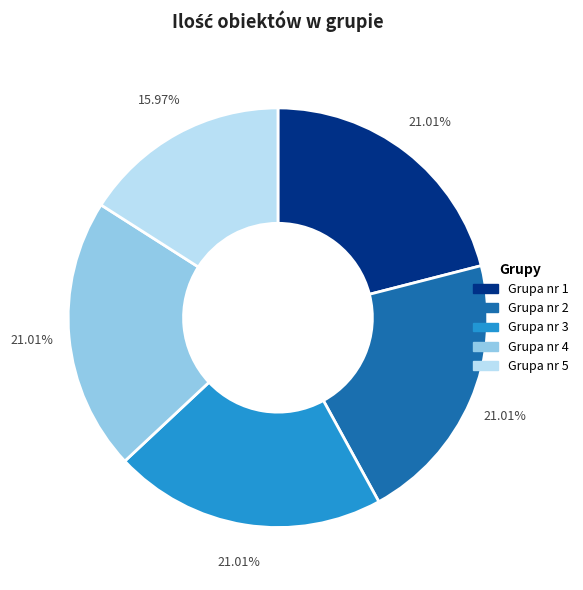

What percentage is the Grupa nr 3 slice, to the nearest percent?

21%